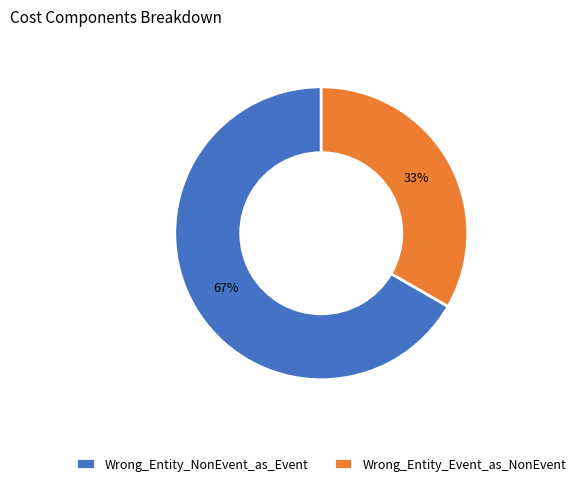

Does Wrong_Entity_Event_as_NonEvent represent more than half of the total?

No